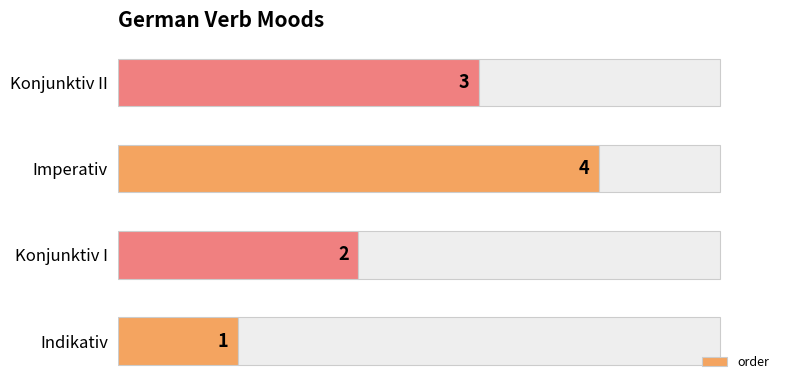

Reading right to left, what are all the values shown in this chart?

3	4	2	1